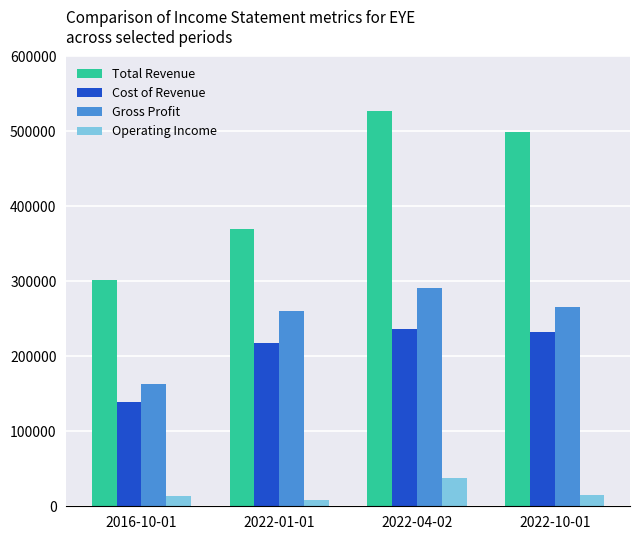

What is the sum of all Gross Profit values?

980800